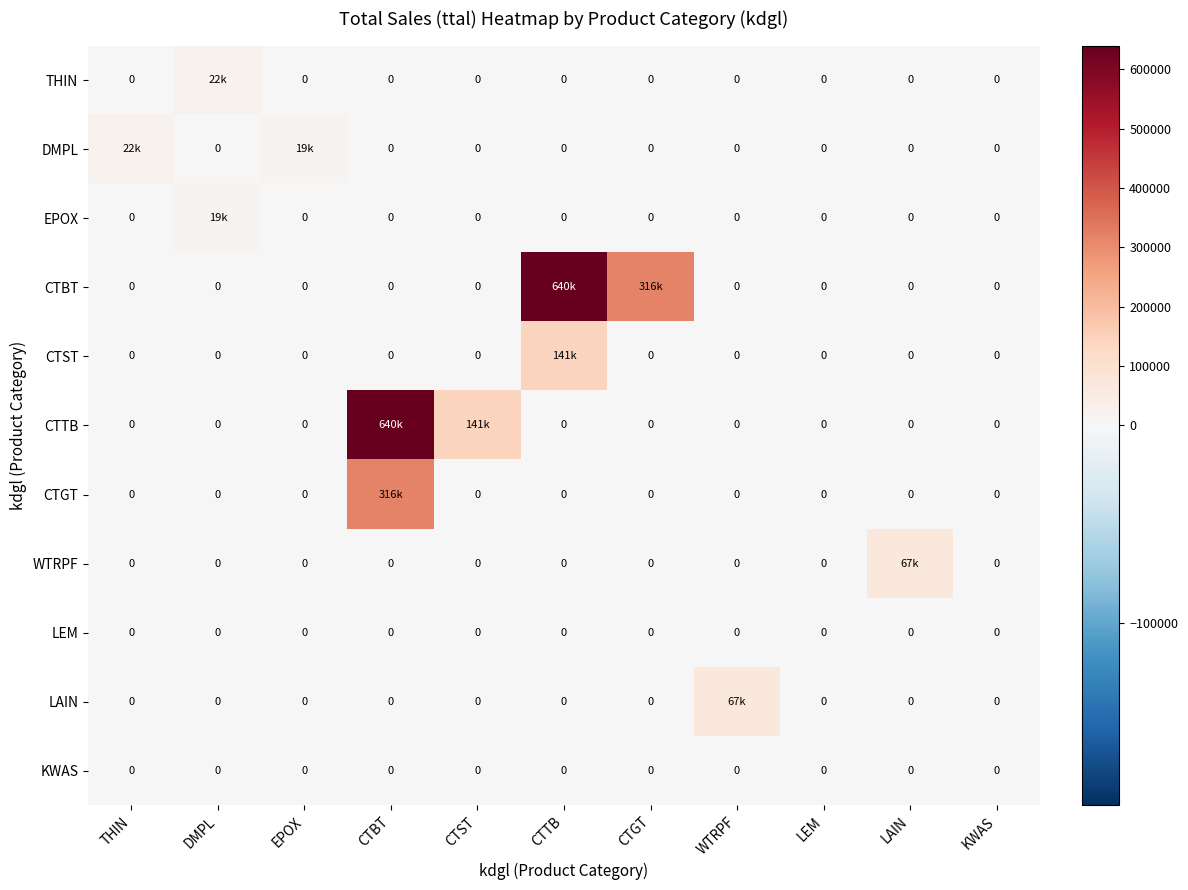

How many data points does each series have?

11